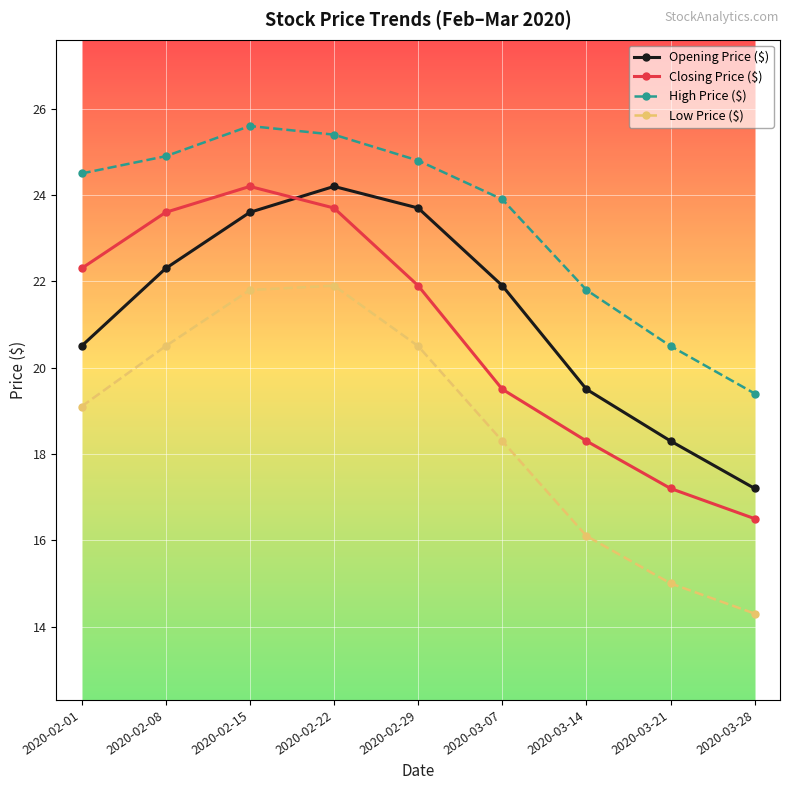

Is the value of Closing Price ($) at 2020-03-21 greater than the value of Opening Price ($) at 2020-02-08?

No